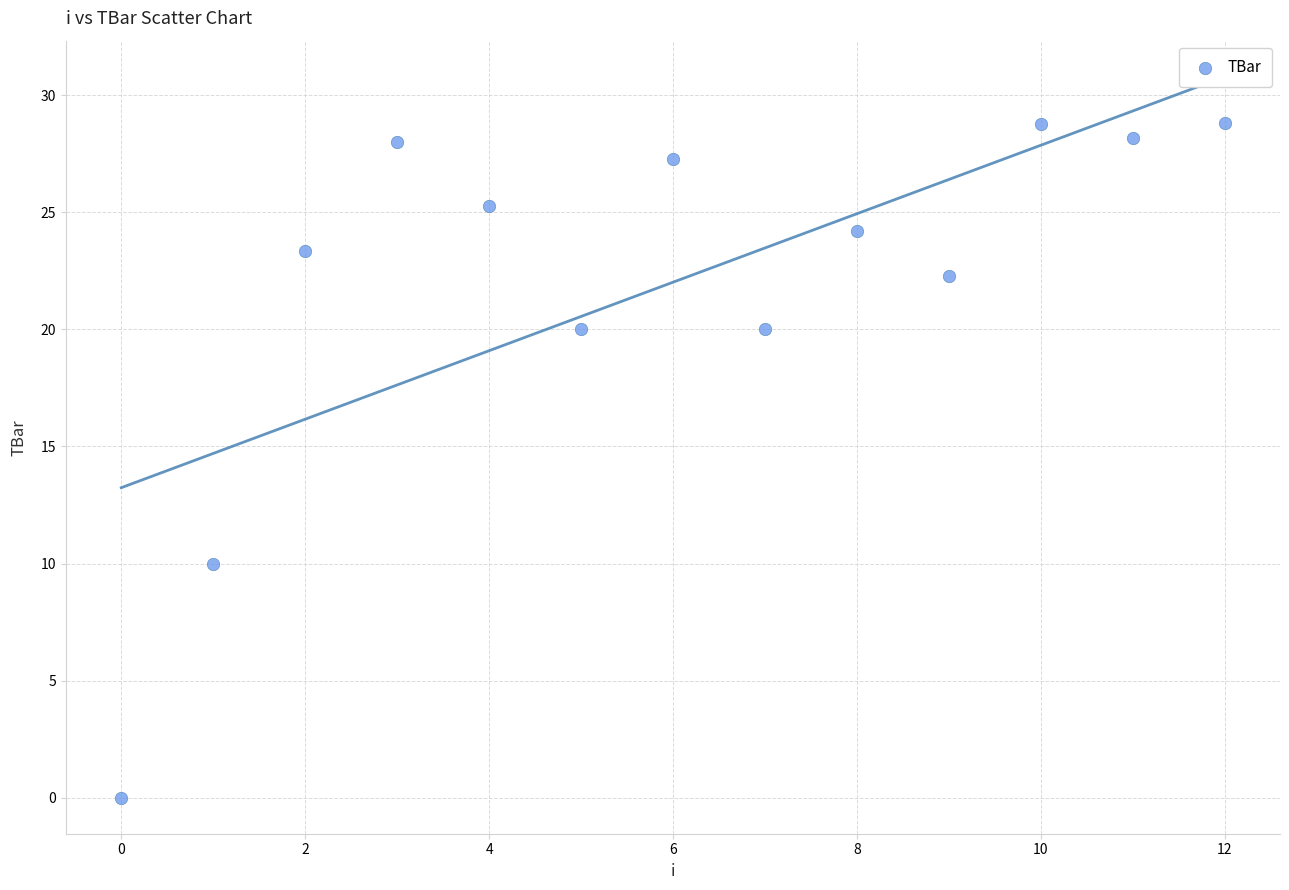

What is the range of Y values (max minus min)?

28.8